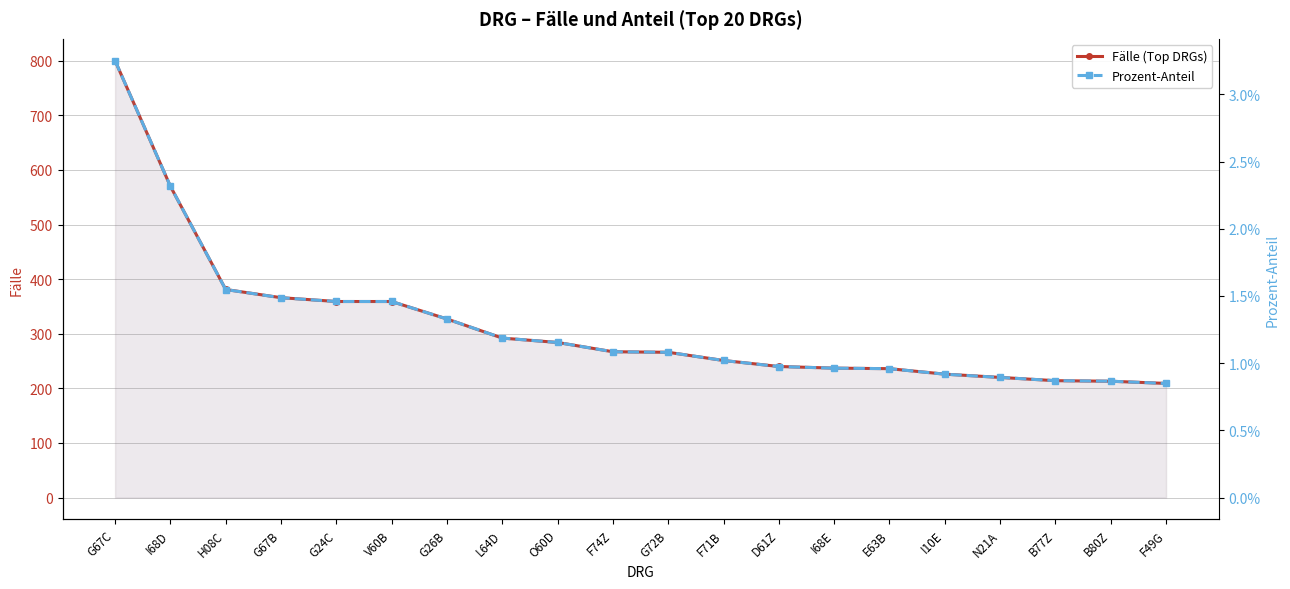

What is the greatest value displayed?

800.0